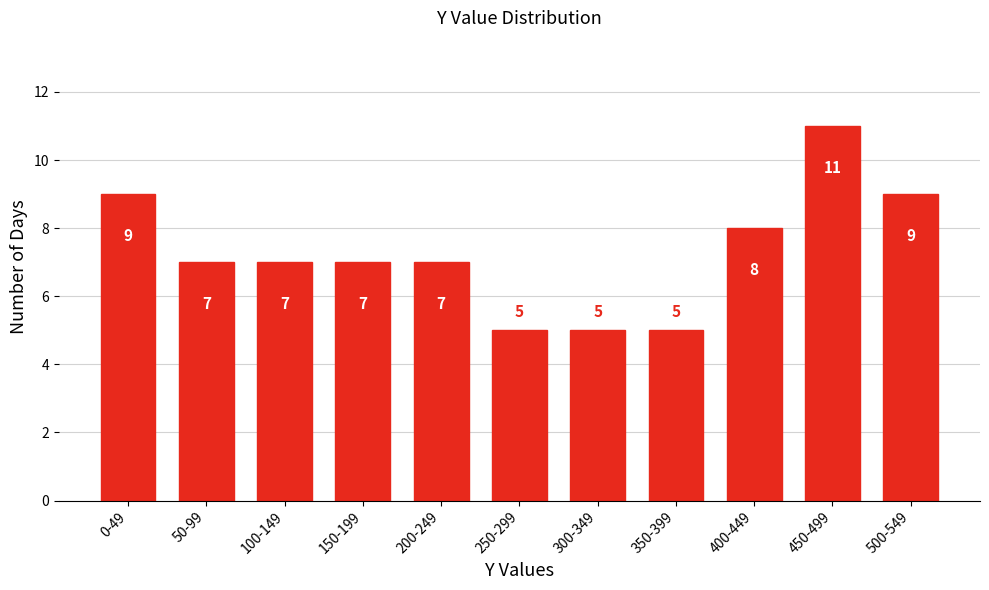

Reading left to right, extract all data points from this chart.

9	7	7	7	7	5	5	5	8	11	9